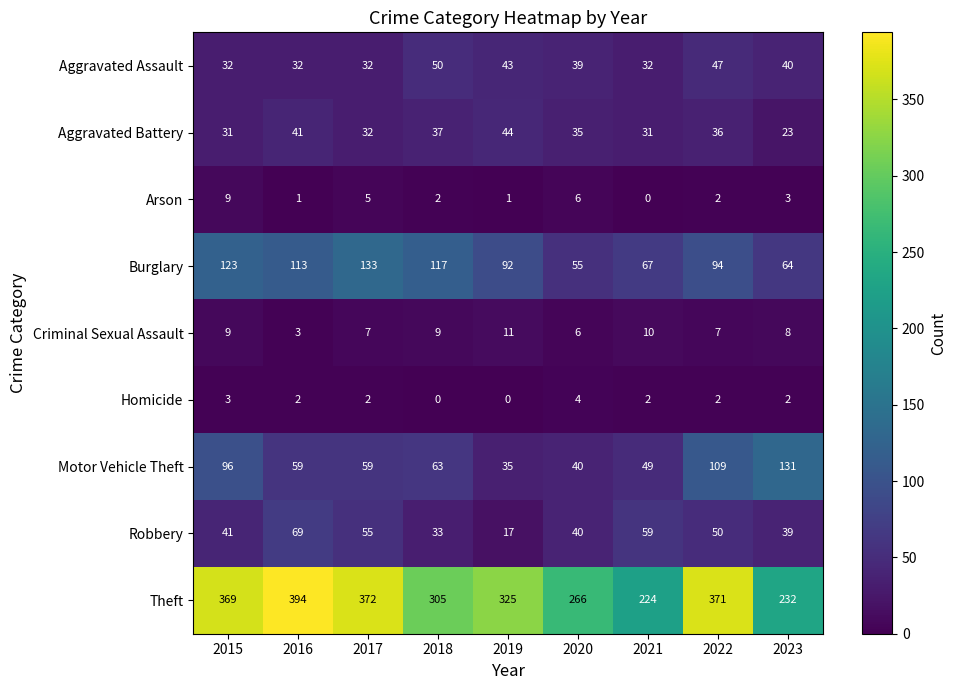

What is the lowest value of the Robbery series?

17